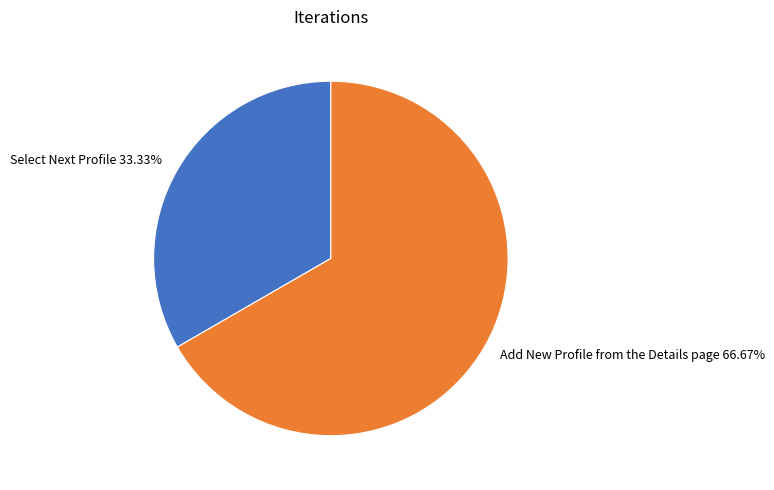

Does any single category account for the majority?

Yes